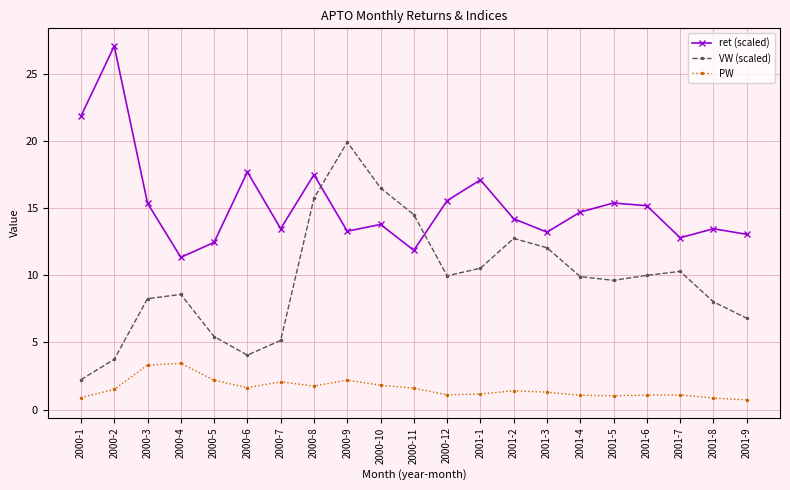

At which label does ret (scaled) first exceed 14?

2000-1